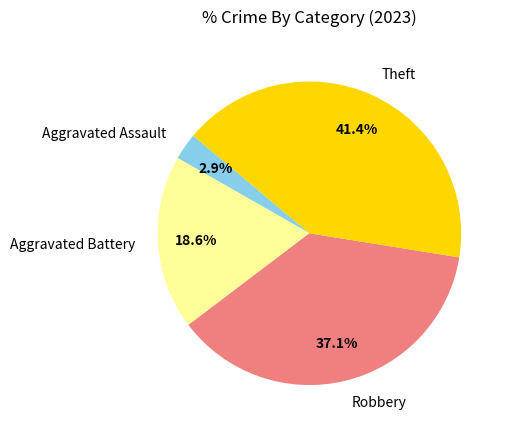

Which has a higher value, Theft or Aggravated Battery?

Theft